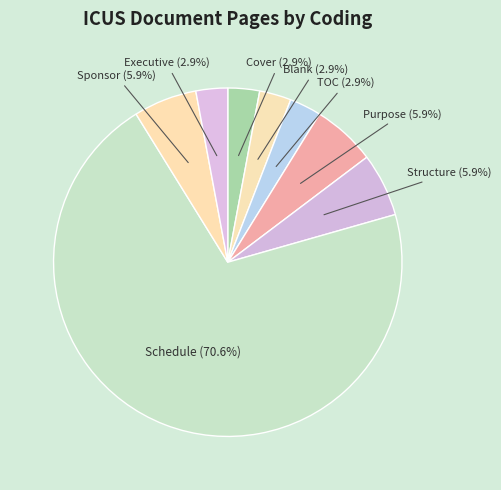

To the nearest percent, what is the average slice percentage?

12%